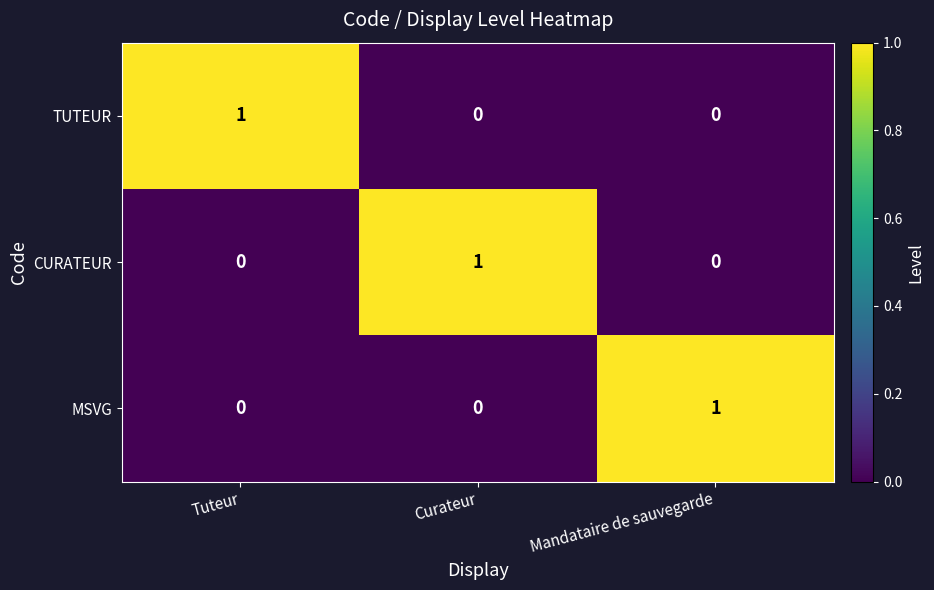

Count the CURATEUR values in the range 0 to 1.

3